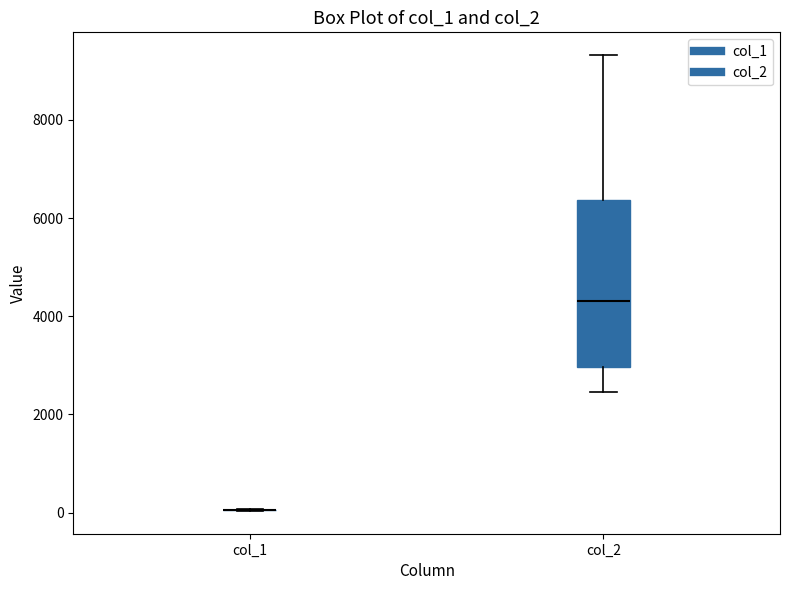

Comparing the boxes themselves (not the whiskers), which one is the tallest?

col_2